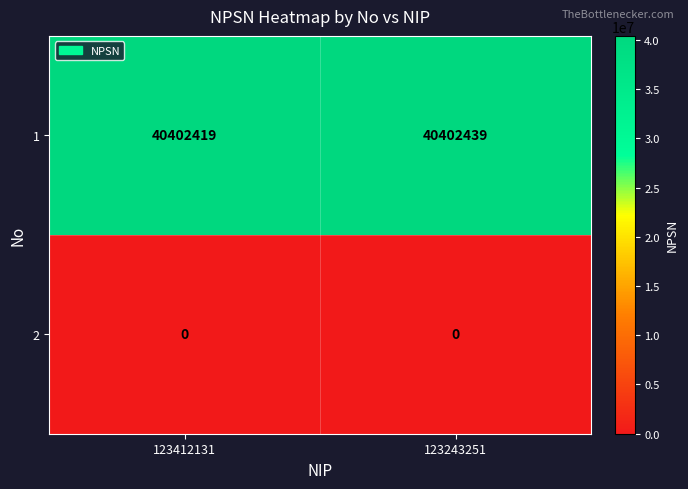

Which series has the widest spread of values?

1